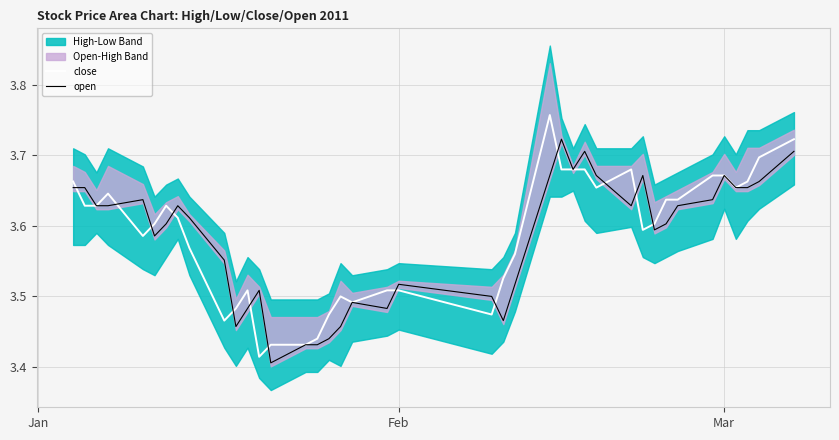

In close, how many points are higher than both neighbors (excluding endpoints)?

6